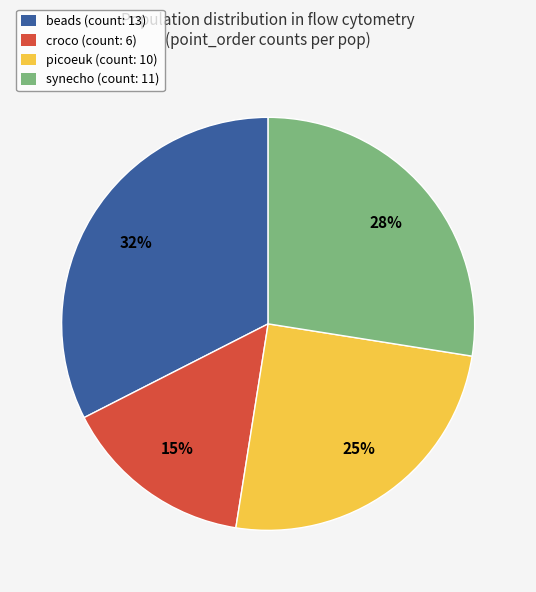

How many segments does this pie chart have?

4